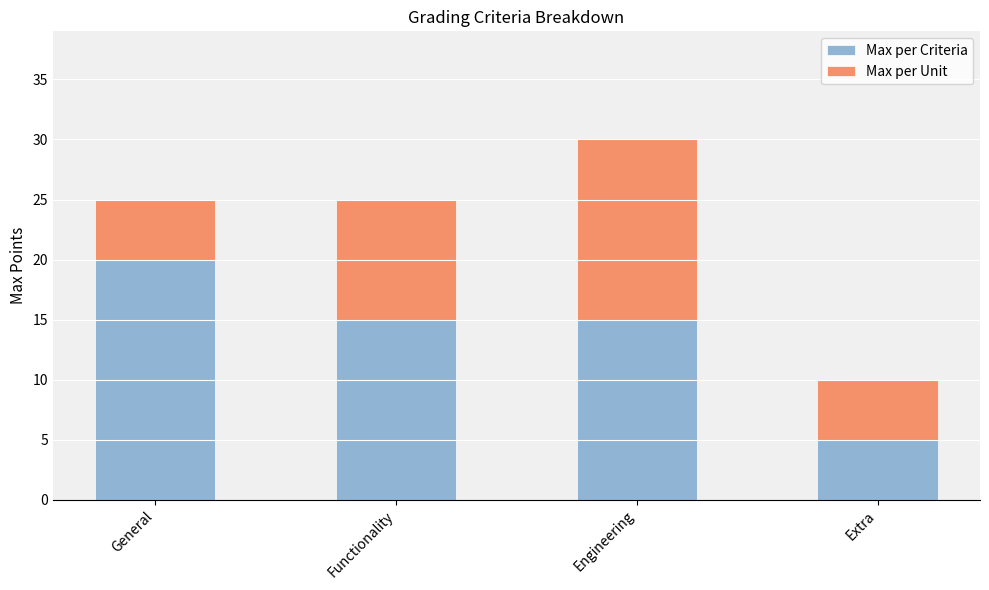

What is the sum of all Max per Criteria values?

55